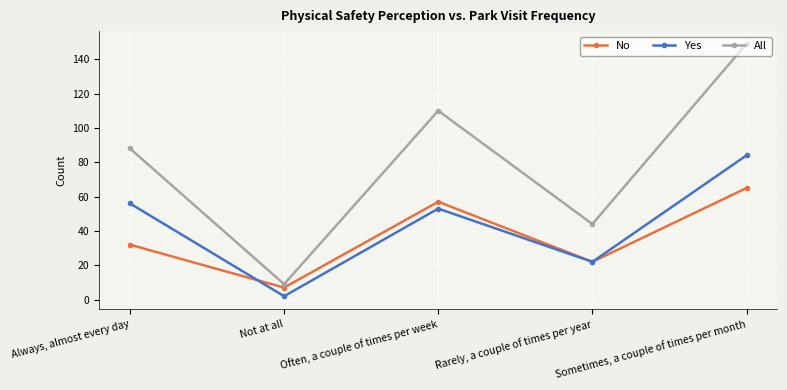

At which label is No closest to 36?

Always, almost every day